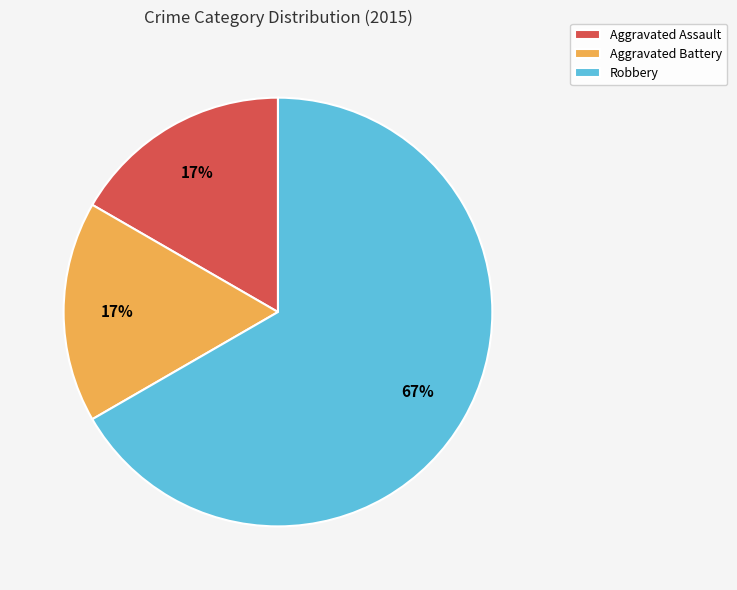

Count the number of slices in the pie.

3